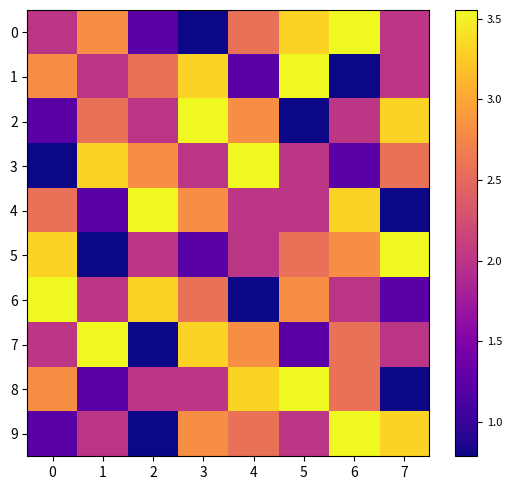

Reading right to left, transcribe all the data shown in this chart.

0: 7=2.0	6=3.6	5=3.3	4=2.6	3=0.8	2=1.2	1=2.8	0=2.0
1: 7=2.0	6=0.8	5=3.6	4=1.2	3=3.3	2=2.6	1=2.0	0=2.8
2: 7=3.3	6=2.0	5=0.8	4=2.8	3=3.6	2=2.0	1=2.6	0=1.2
3: 7=2.6	6=1.2	5=2.0	4=3.6	3=2.0	2=2.8	1=3.3	0=0.8
4: 7=0.8	6=3.3	5=2.0	4=2.0	3=2.8	2=3.6	1=1.2	0=2.6
5: 7=3.6	6=2.8	5=2.6	4=2.0	3=1.2	2=2.0	1=0.8	0=3.3
6: 7=1.2	6=2.0	5=2.8	4=0.8	3=2.6	2=3.3	1=2.0	0=3.6
7: 7=2.0	6=2.6	5=1.2	4=2.8	3=3.3	2=0.8	1=3.6	0=2.0
8: 7=0.8	6=2.6	5=3.6	4=3.3	3=2.0	2=2.0	1=1.2	0=2.8
9: 7=3.3	6=3.6	5=2.0	4=2.6	3=2.8	2=0.8	1=2.0	0=1.2